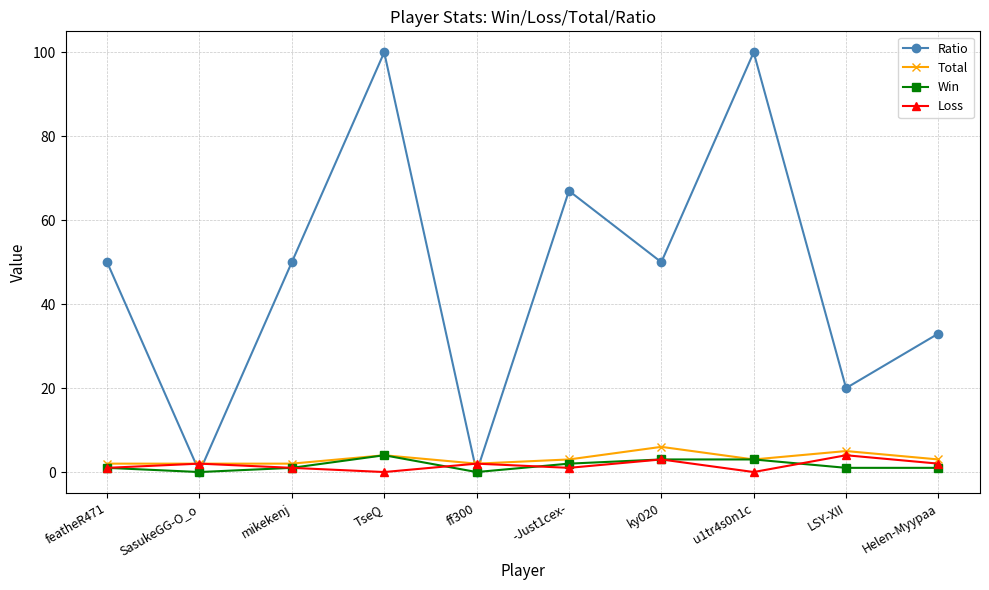

Count the number of data series in this chart.

4